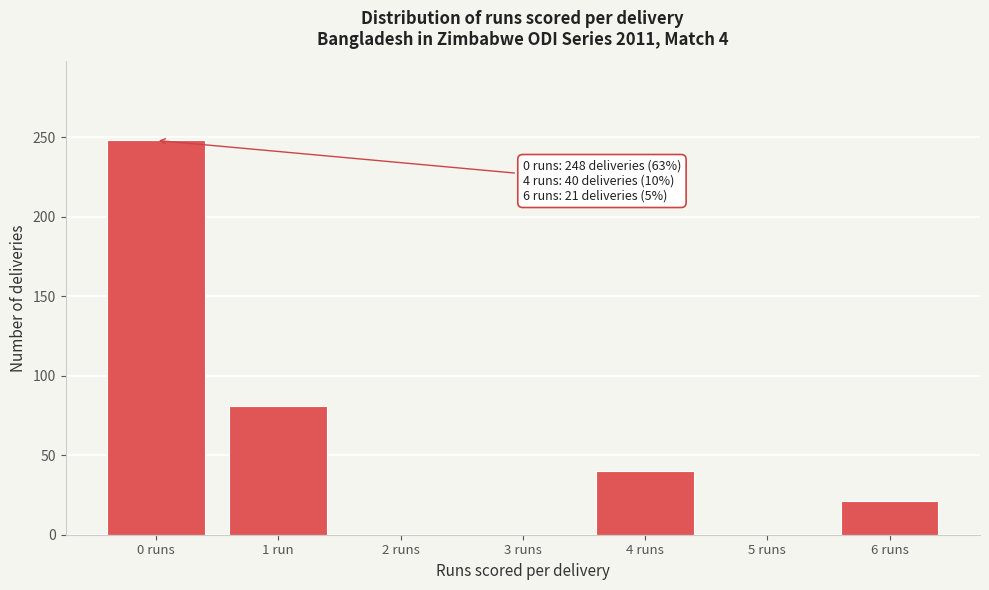

Reading right to left, extract all data points from this chart.

6 runs=21	5 runs=0	4 runs=40	3 runs=0	2 runs=0	1 run=81	0 runs=248